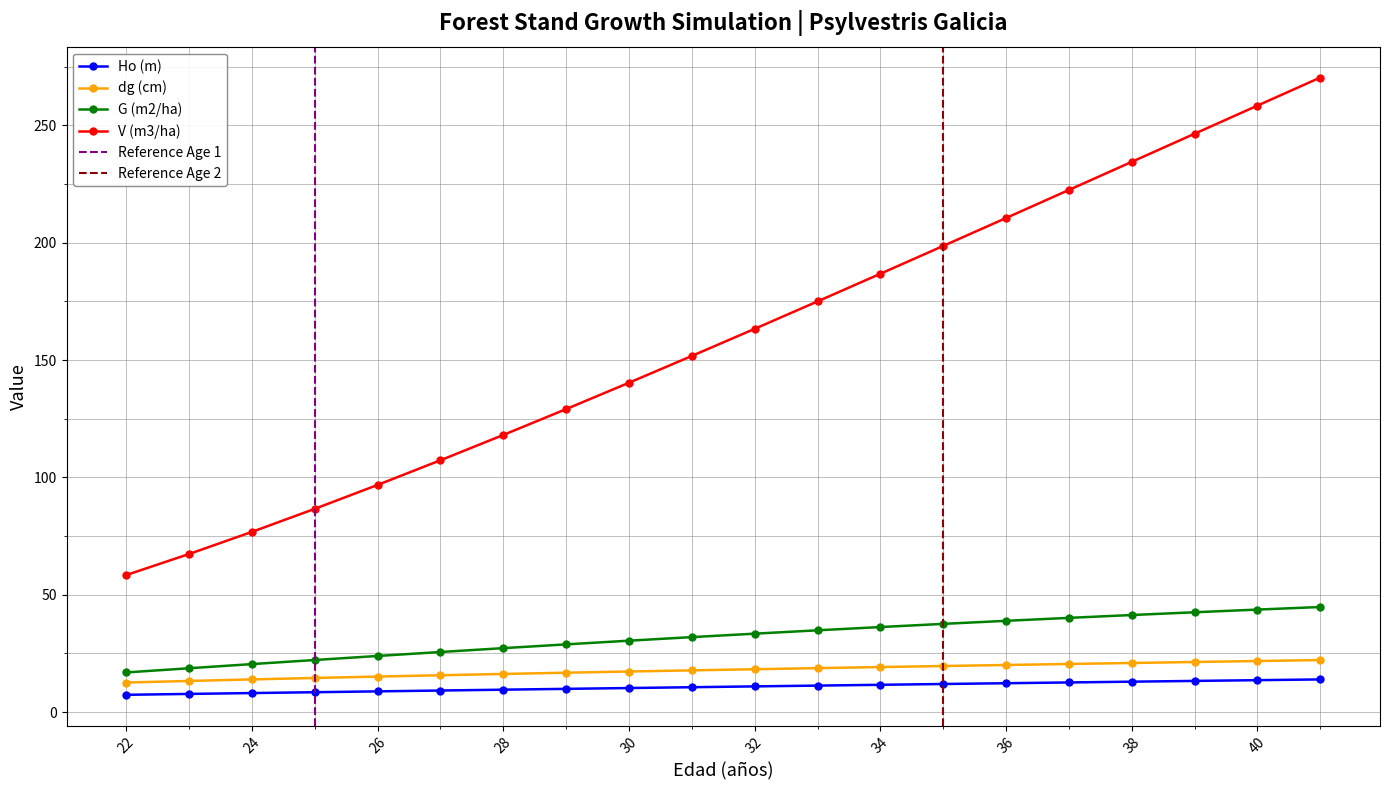

At how many categories does at least one series exceed 15?

20